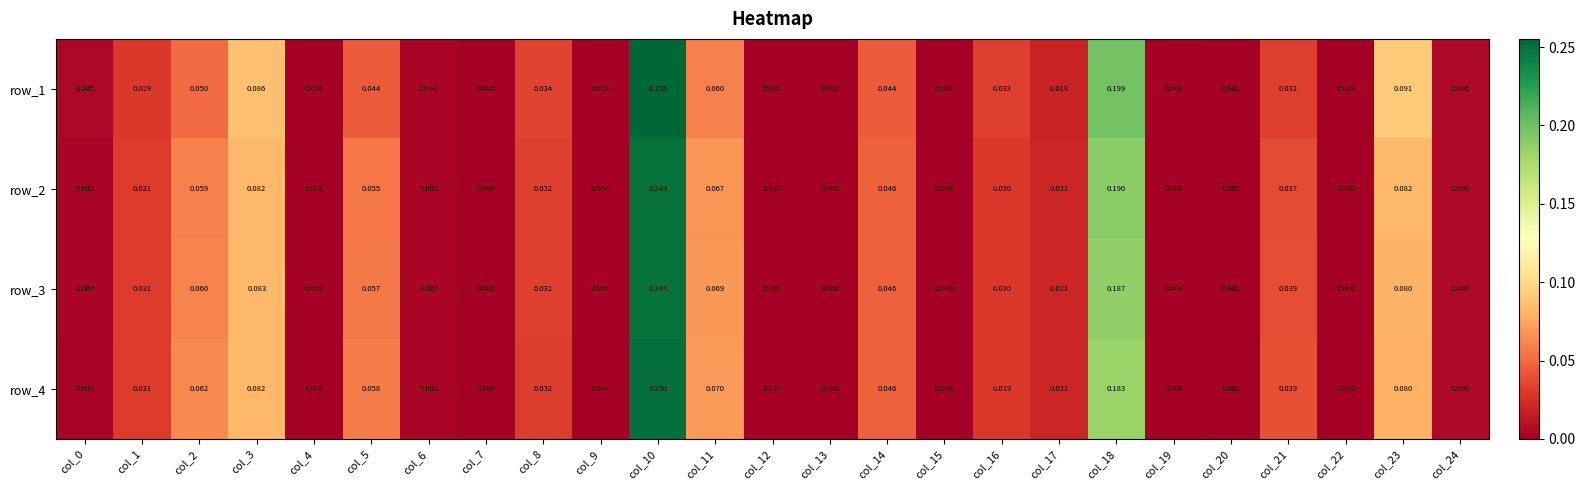

Is the value of row_3 at col_2 greater than the value of row_2 at col_17?

Yes